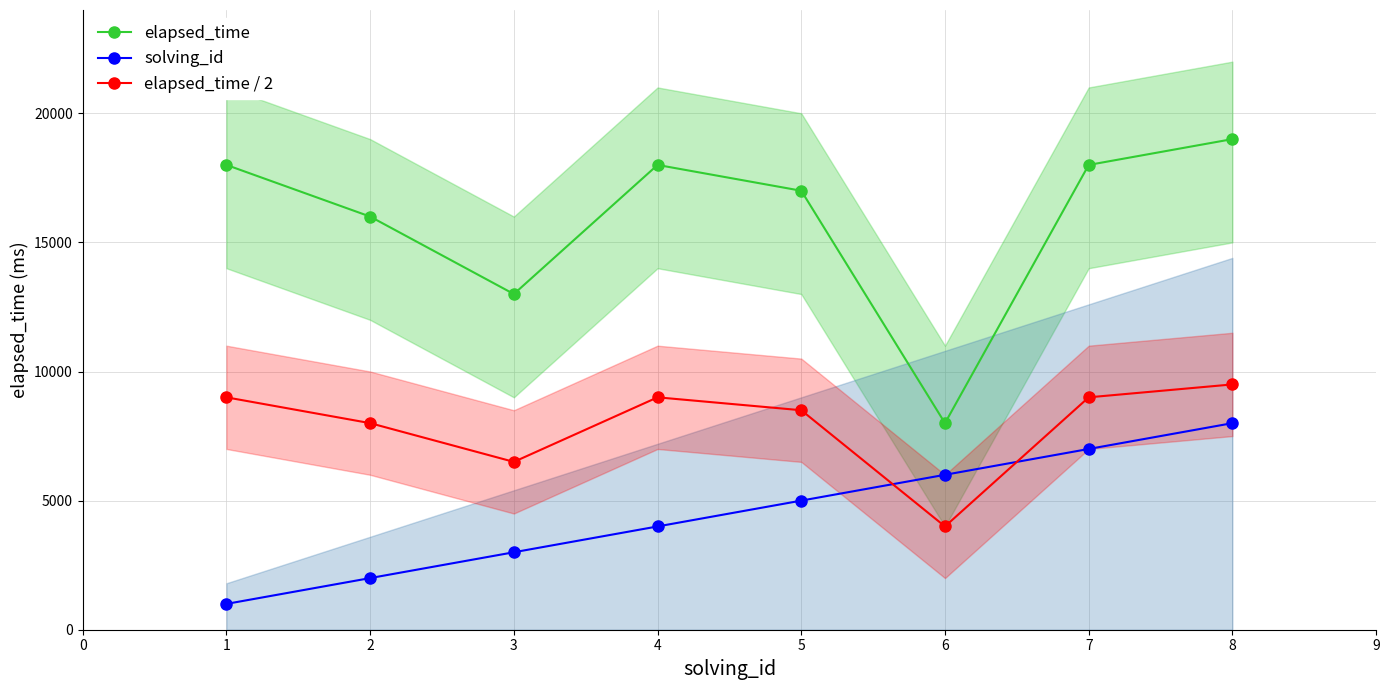

What is the approximate value of elapsed_time at 2?

16000